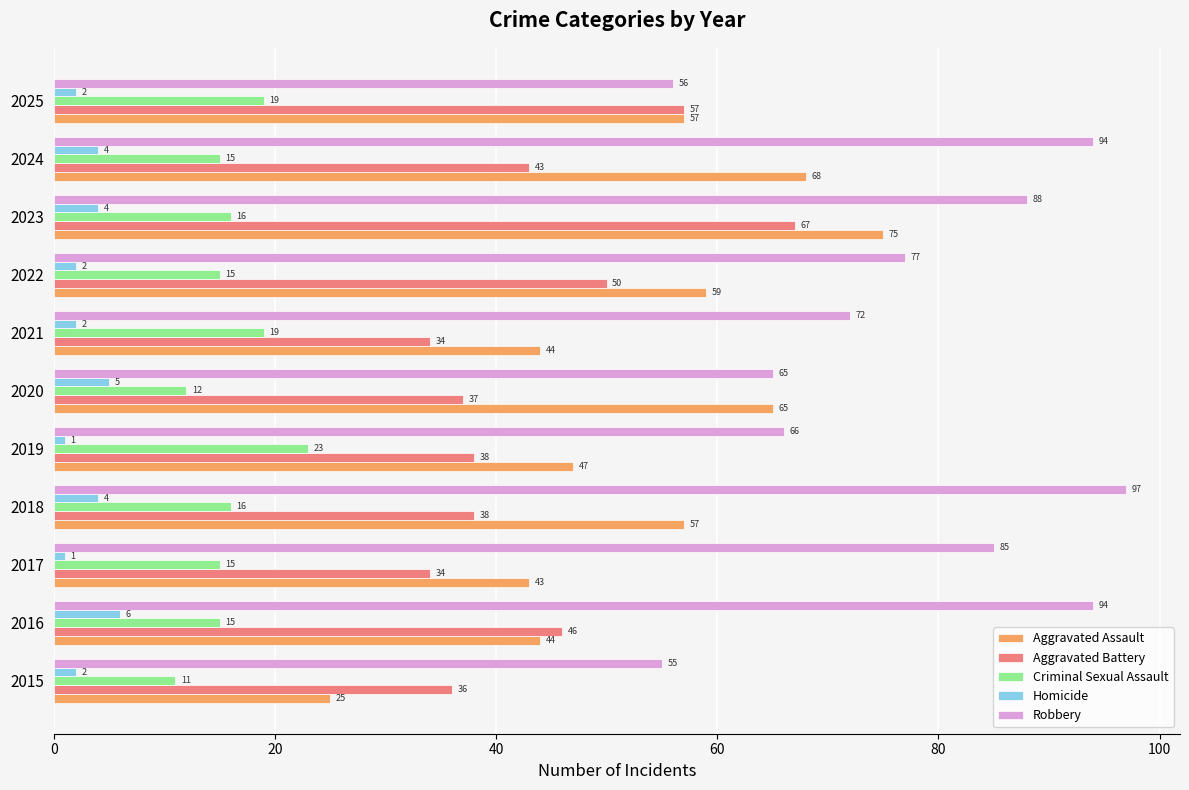

At how many categories does at least one series exceed 64?

9